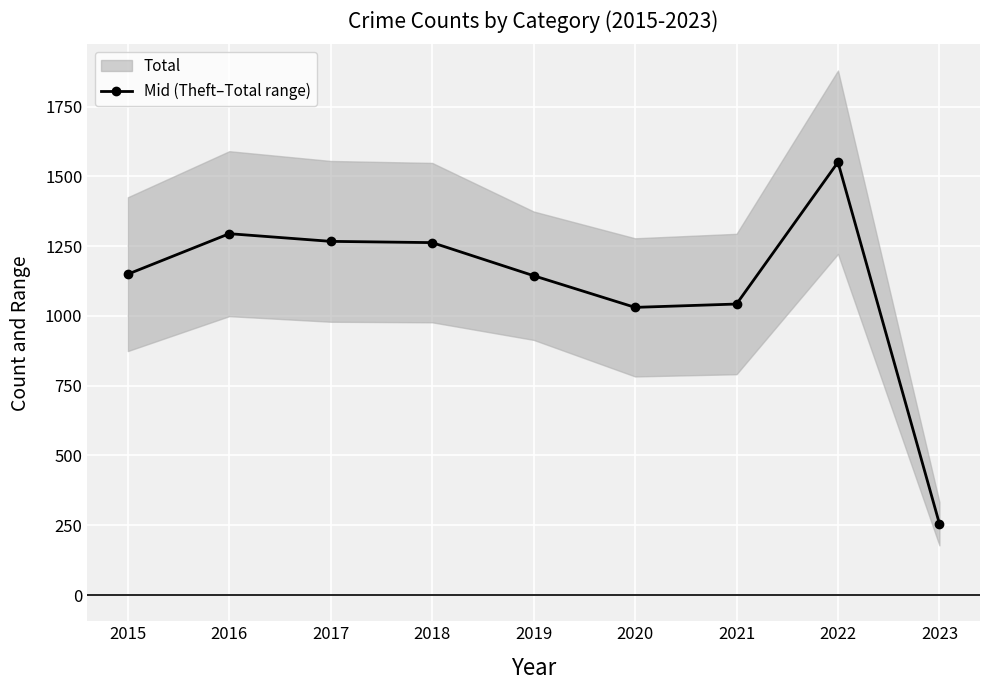

List the labels in order of value, smallest first.

2023, 2020, 2021, 2019, 2015, 2018, 2017, 2016, 2022